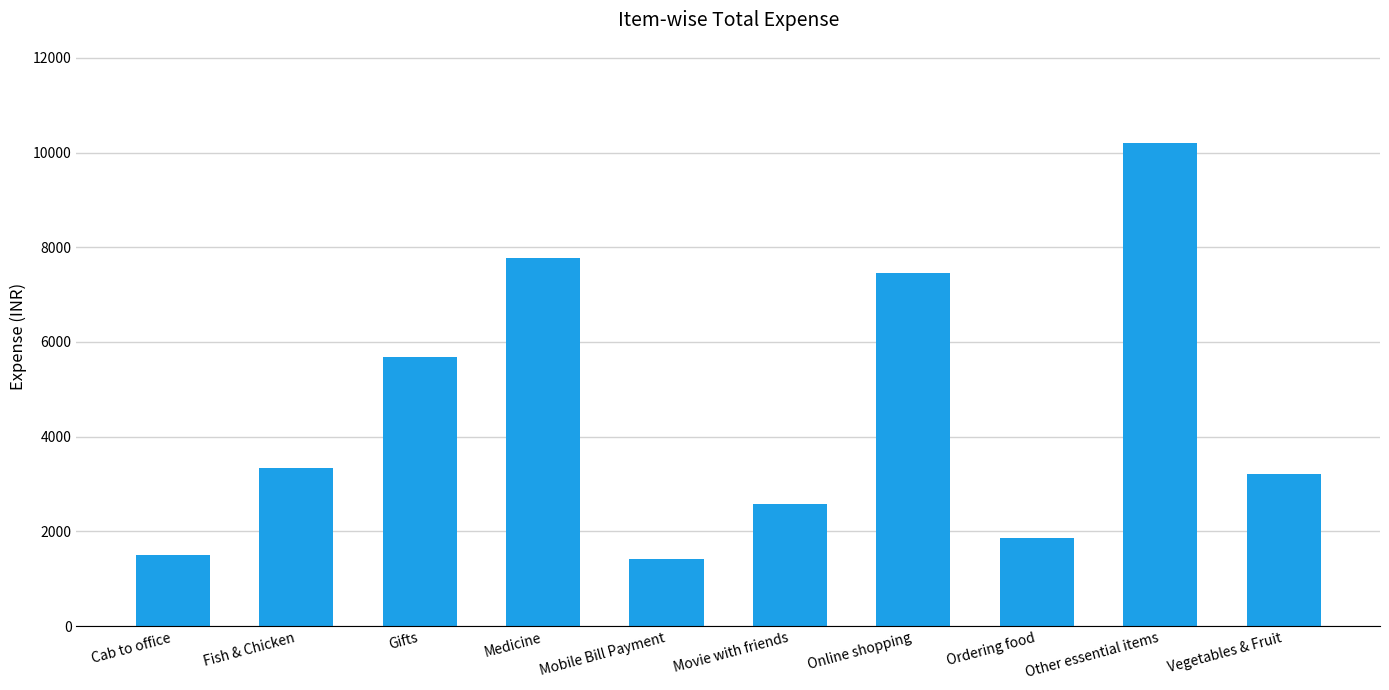

Reading right to left, list all the values displayed in this chart.

3217.0	10194.1	1857.0	7464.0	2586.0	1411.3	7775.0	5688.0	3342.0	1510.9